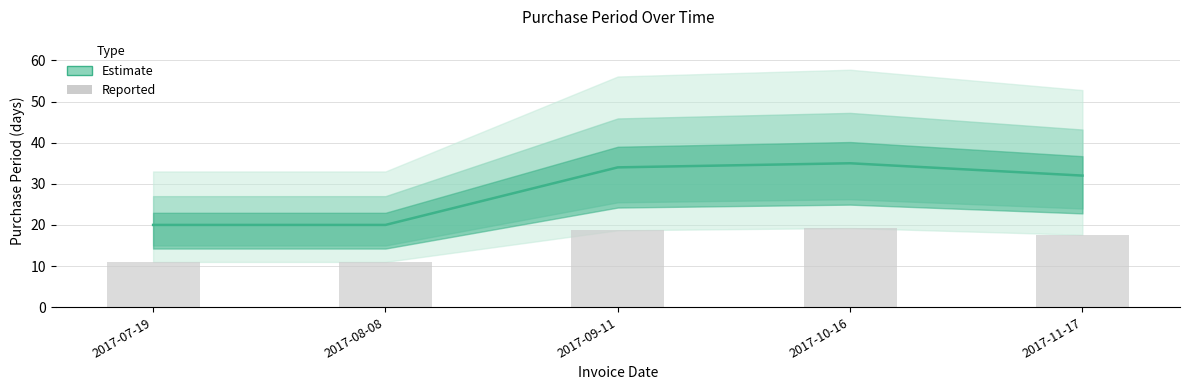

What is the lowest value of the Reported series?

11.0